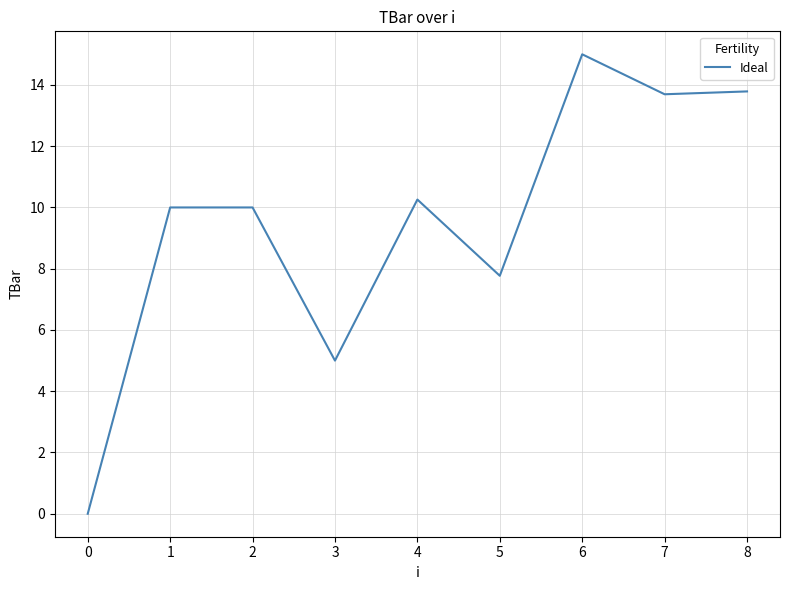

What is the difference between the maximum and second lowest values?

10.0